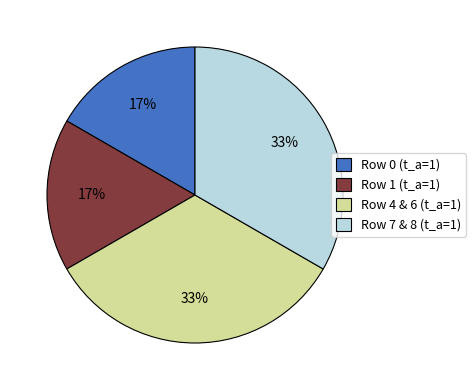

True or false: Row 4 & 6 (t_a=1) accounts for 33% of the total.

True